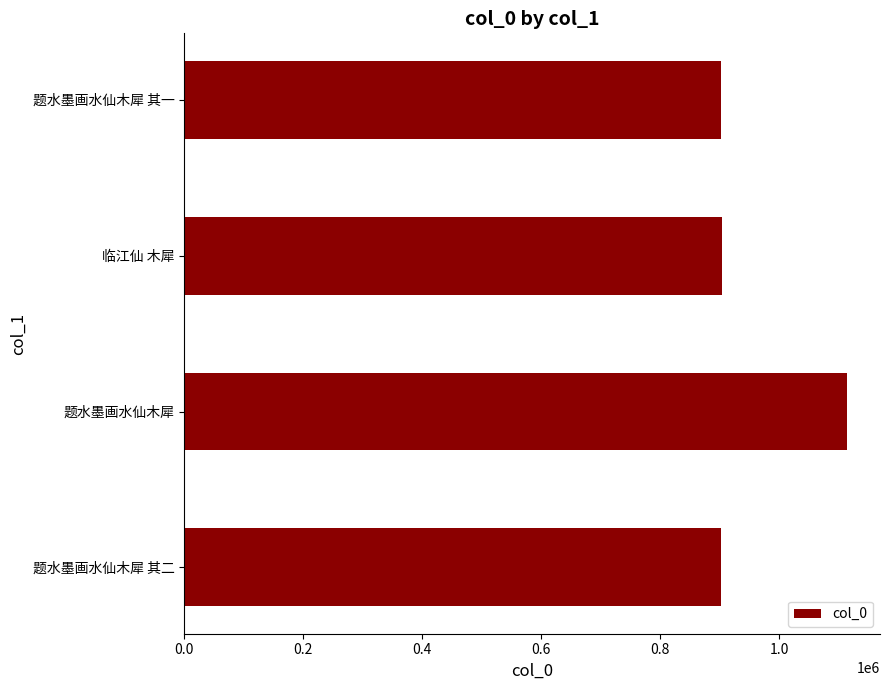

Approximately how many times larger is the value at 题水墨画水仙木犀 compared to 题水墨画水仙木犀 其二?

1.2